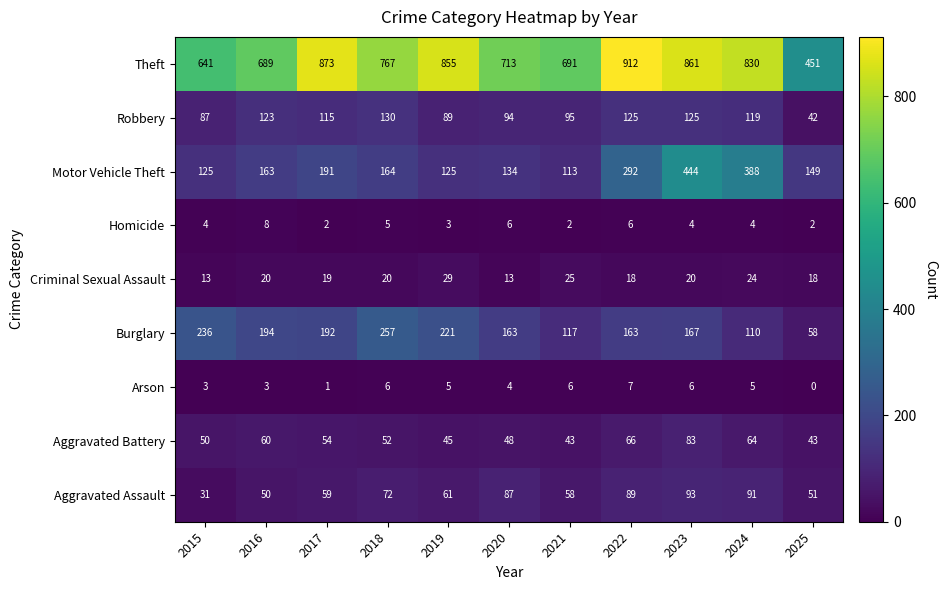

Where is Homicide nearest to the value 5?

2018